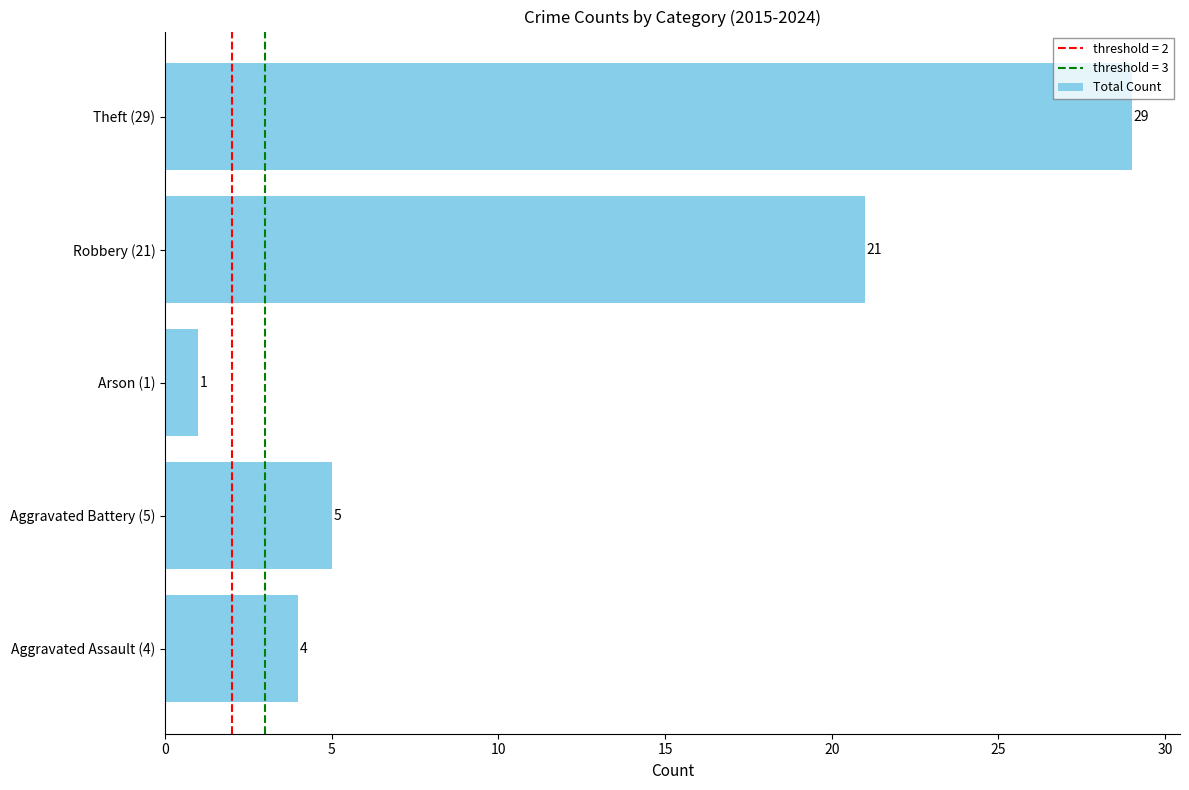

True or false: the data shows 4 at Aggravated Assault (4).

True